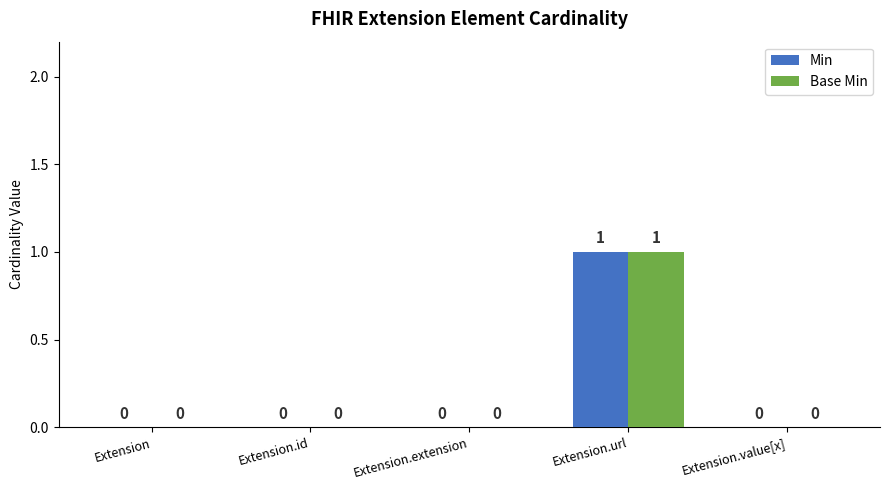

What are all the series names shown in the legend?

Min, Base Min